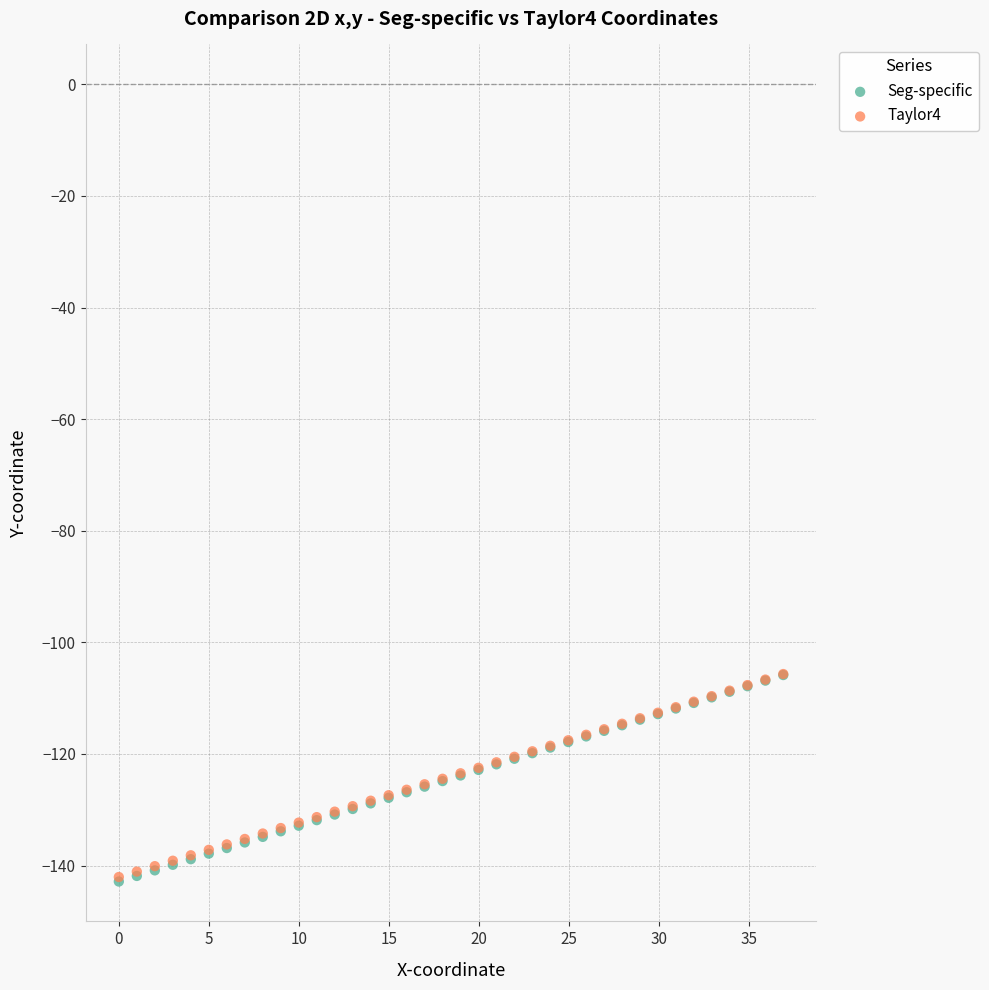

Which series has the largest Y range (max minus min)?

Seg-specific